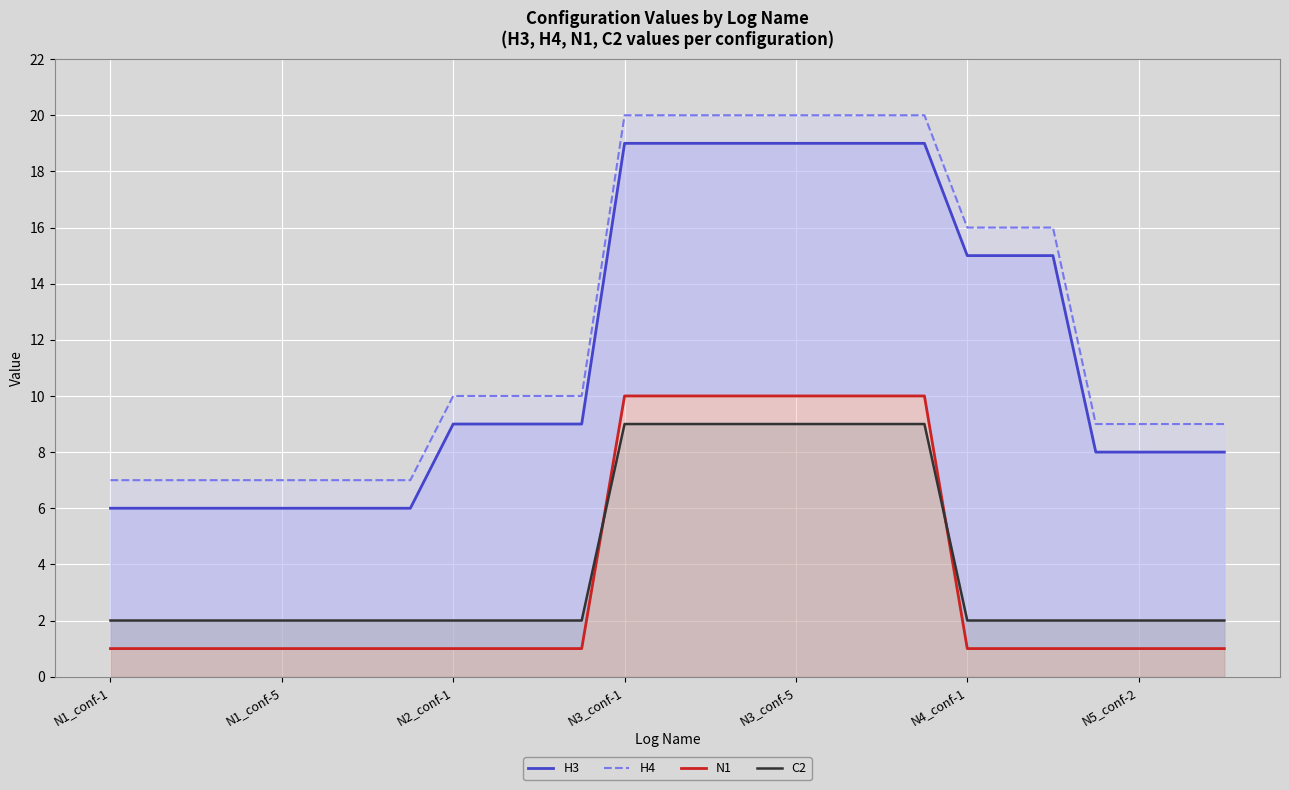

True or false: C2 has more than 1 interior local peaks.

False